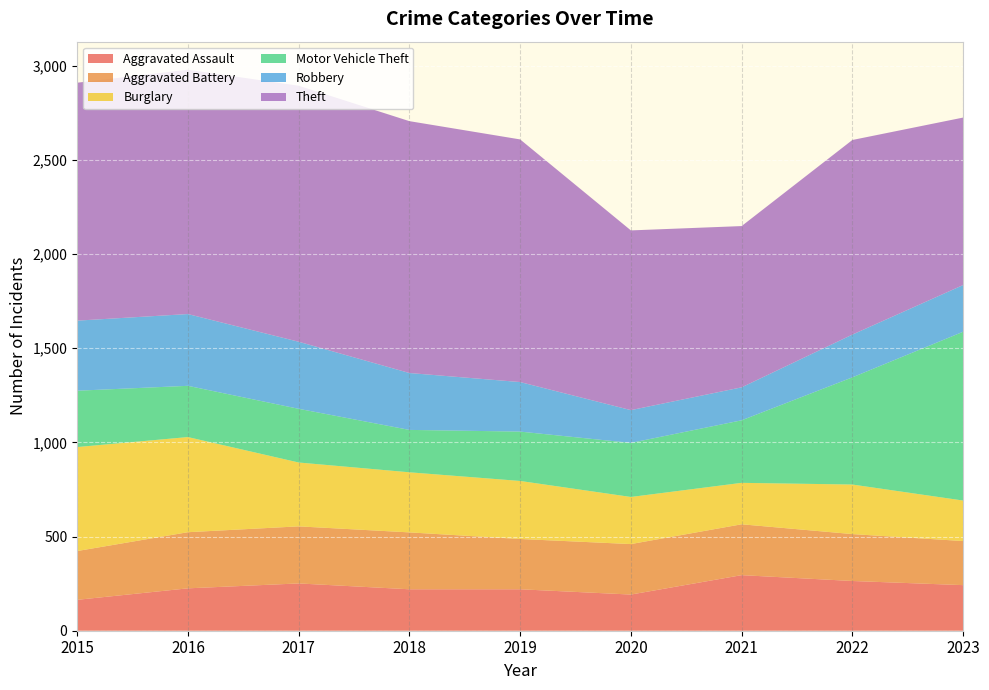

Reading left to right, what are all the values shown in this chart?

Aggravated Assault: 164	225	251	220	220	192	295	264	242
Aggravated Battery: 259	298	303	302	267	268	270	249	234
Burglary: 552	505	339	319	308	250	220	263	215
Motor Vehicle Theft: 299	272	285	225	262	287	332	569	896
Robbery: 372	381	356	302	263	174	175	227	248
Theft: 1263	1297	1359	1337	1288	954	856	1033	889